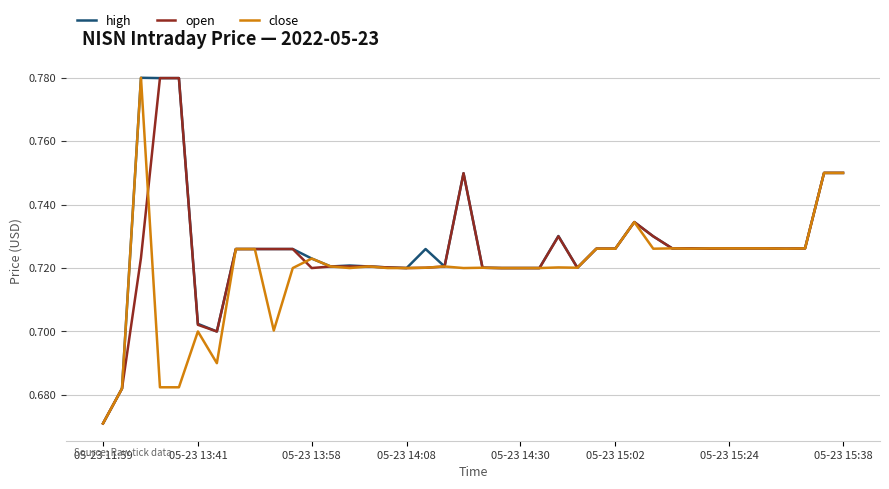

What is the difference between the maximum and minimum values in the high series?

0.1